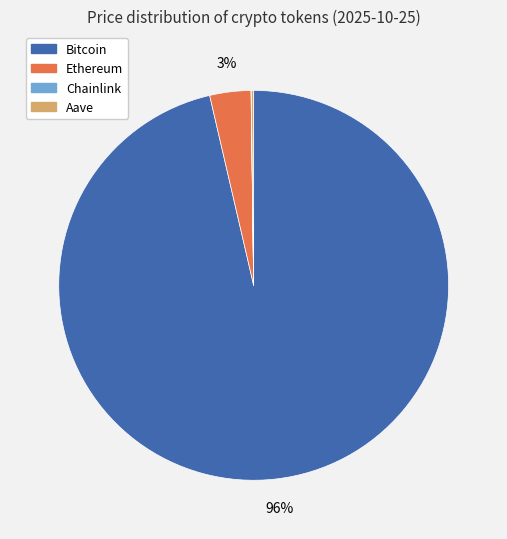

To the nearest percent, what is the average slice percentage?

25%